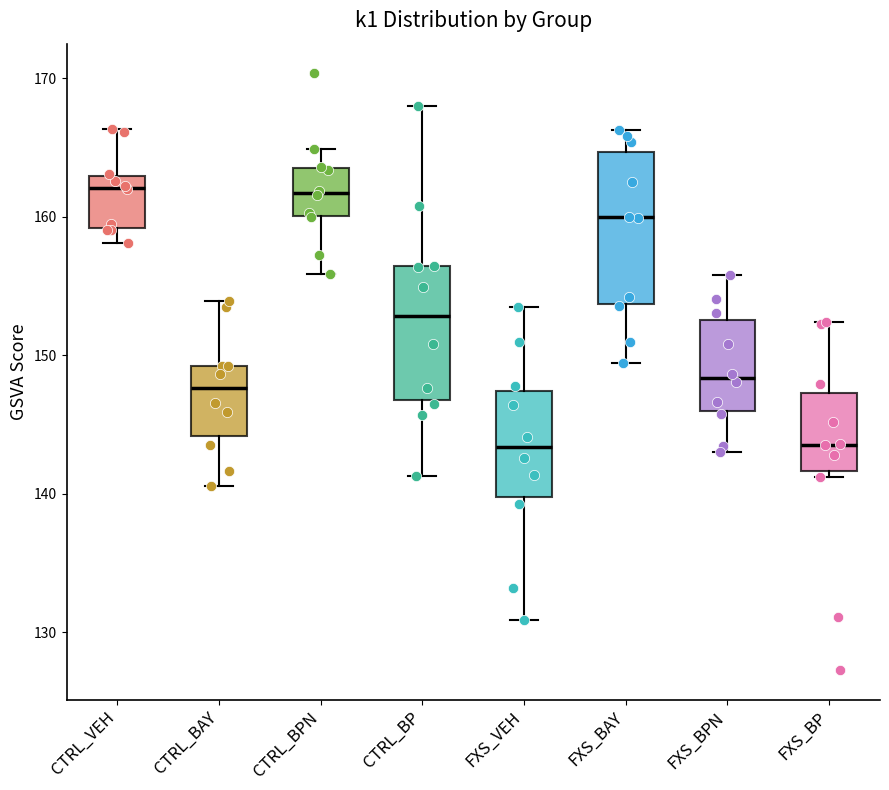

Where does the upper whisker of the box for CTRL_BAY end on the y-axis? The values are not printed on the chart, so give them approximately, as read against the axis.

154